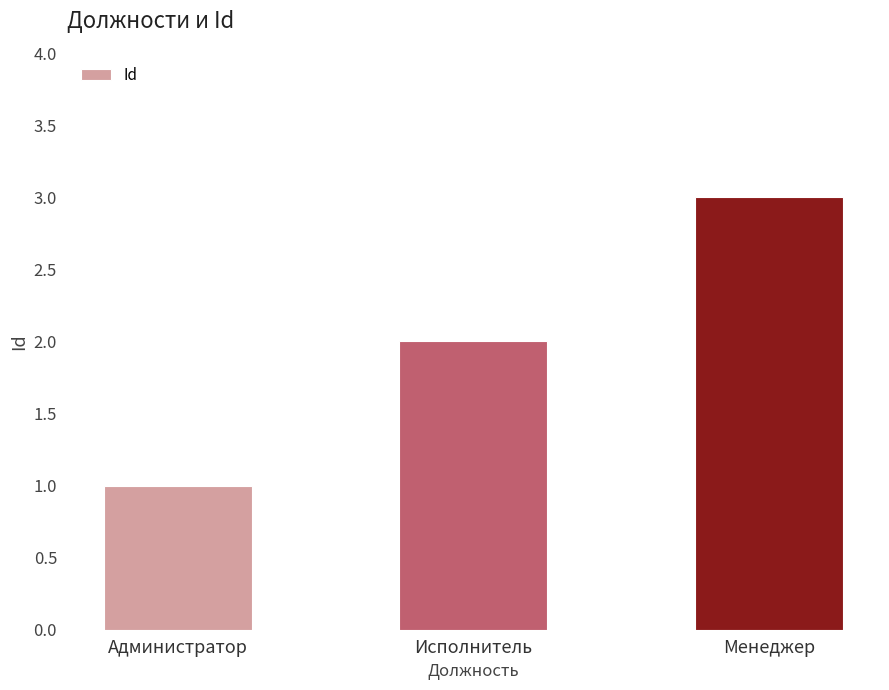

What position from the left is Исполнитель?

2